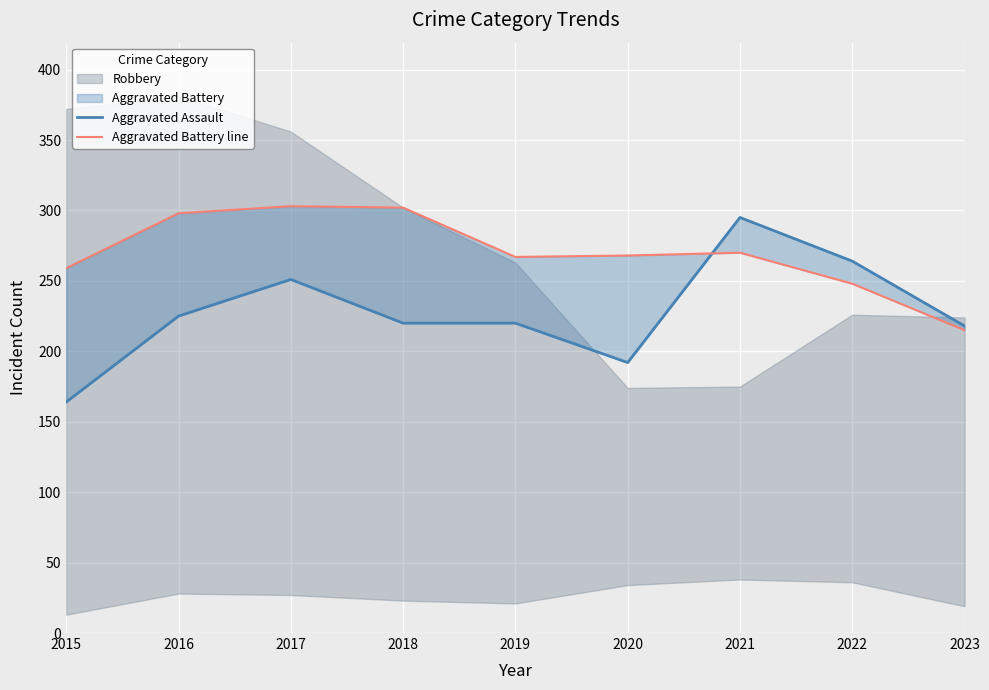

How many data points in Aggravated Assault are less than 220?

3